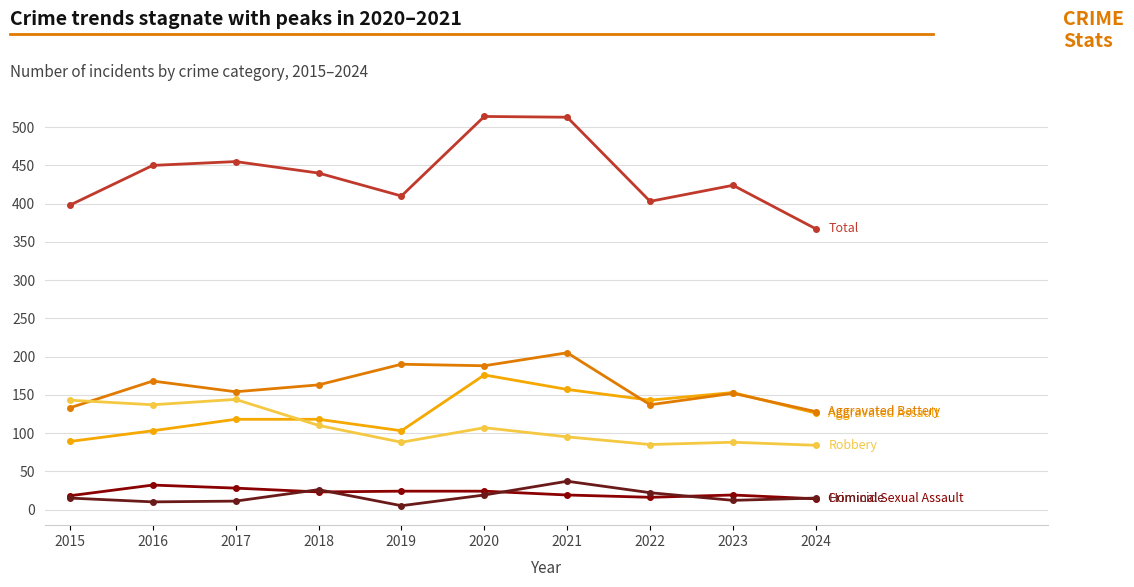

What is the total value across all series at 2020?

1028